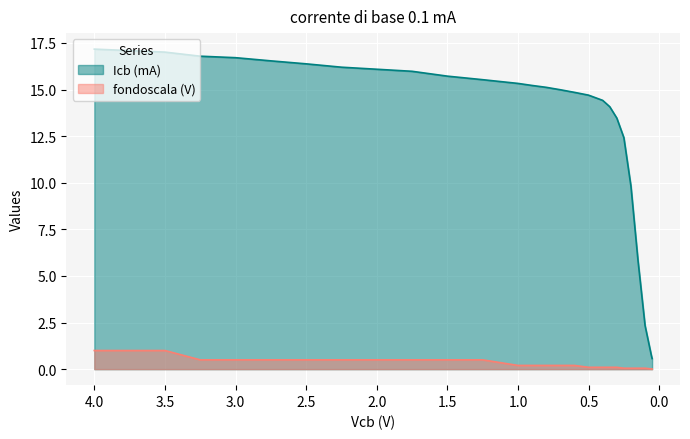

Reading left to right, transcribe all the data shown in this chart.

Icb (mA): 17.2	17.0	16.8	16.7	16.5	16.4	16.2	16.1	16.0	15.7	15.5	15.3	15.2	15.1	15.0	14.8	14.7	14.4	14.1	13.5	12.4	9.8	5.8	2.3	0.7	0.6
fondoscala (V): 1.0	1.0	0.5	0.5	0.5	0.5	0.5	0.5	0.5	0.5	0.5	0.2	0.2	0.2	0.2	0.2	0.1	0.1	0.1	0.1	0.1	0.1	0.1	0.1	0.0	0.0